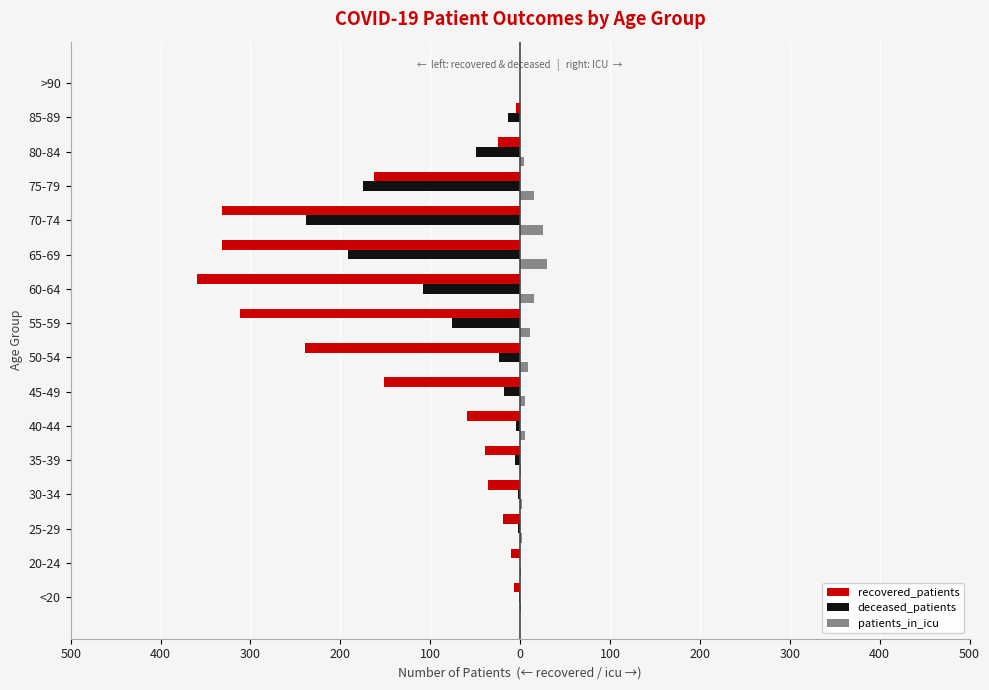

What is the average value of the patients_in_icu series?

8